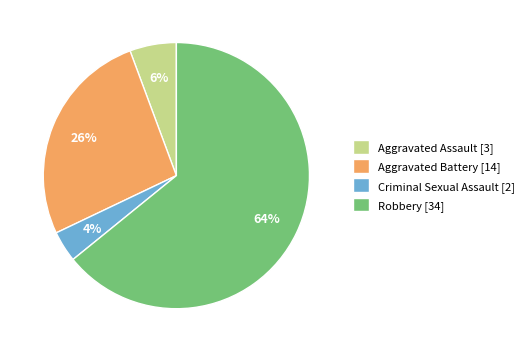

What is the largest slice in the pie chart?

Robbery